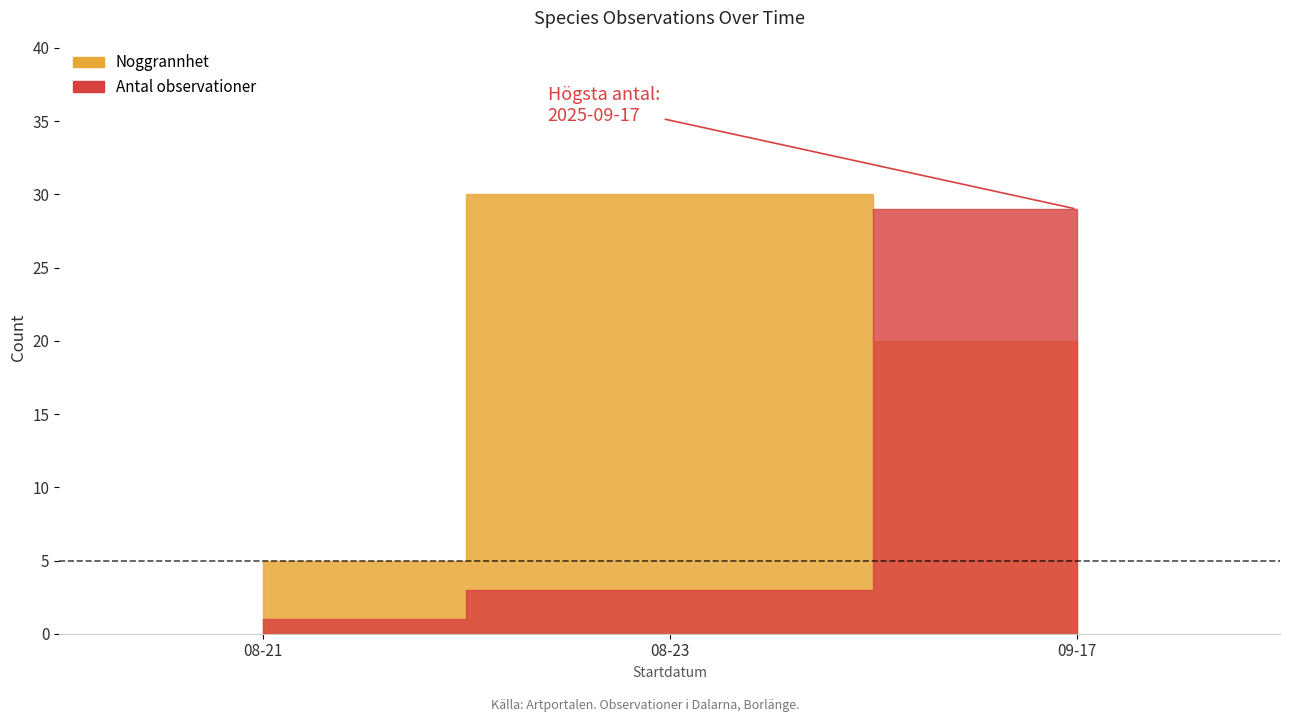

Which series ends up on top after the final intersection of Noggrannhet and Antal observationer?

Noggrannhet